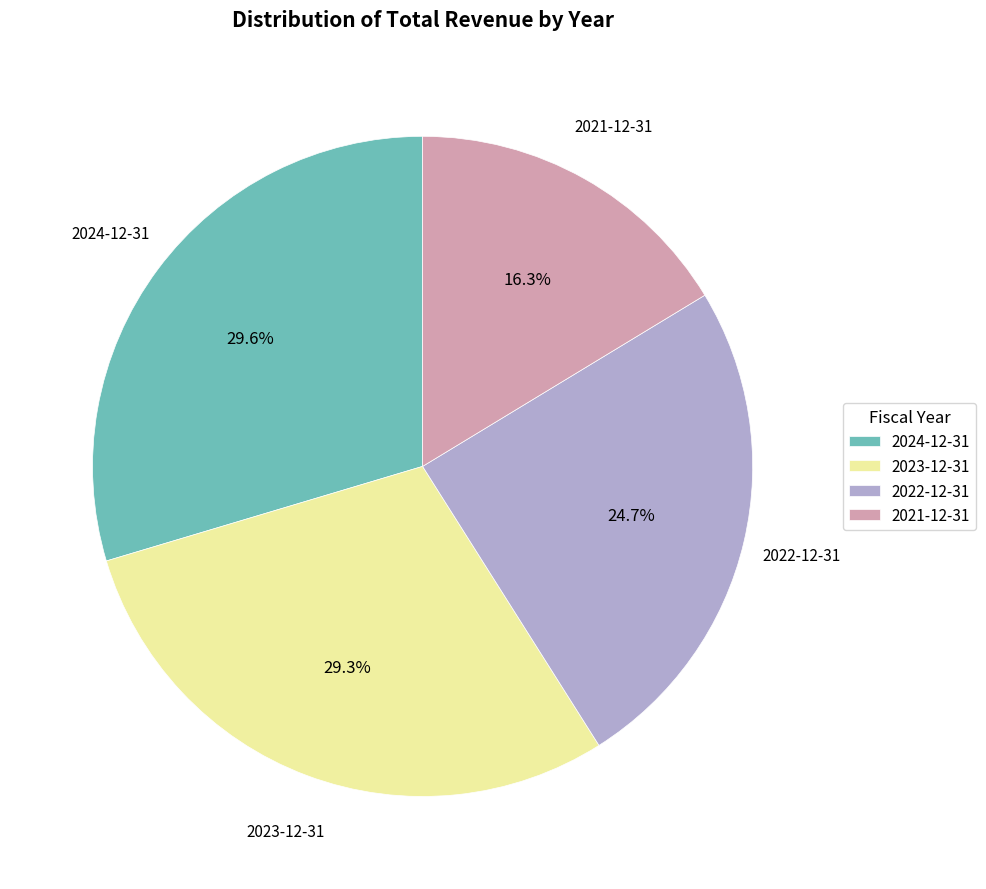

The 2024-12-31 slice represents 30% of the pie. True or false?

True